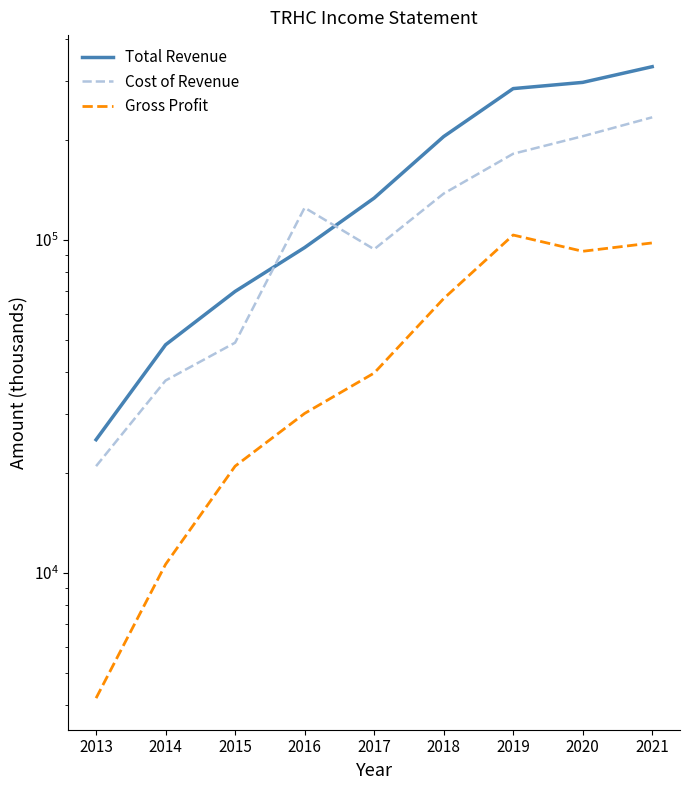

Where does the Gross Profit series first go above 39800?

2018